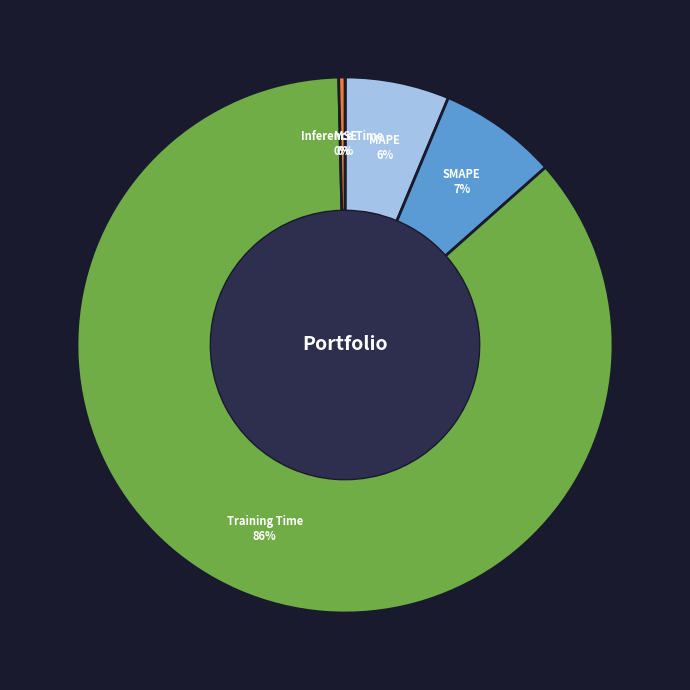

True or false: Training Time accounts for 79% of the total.

False